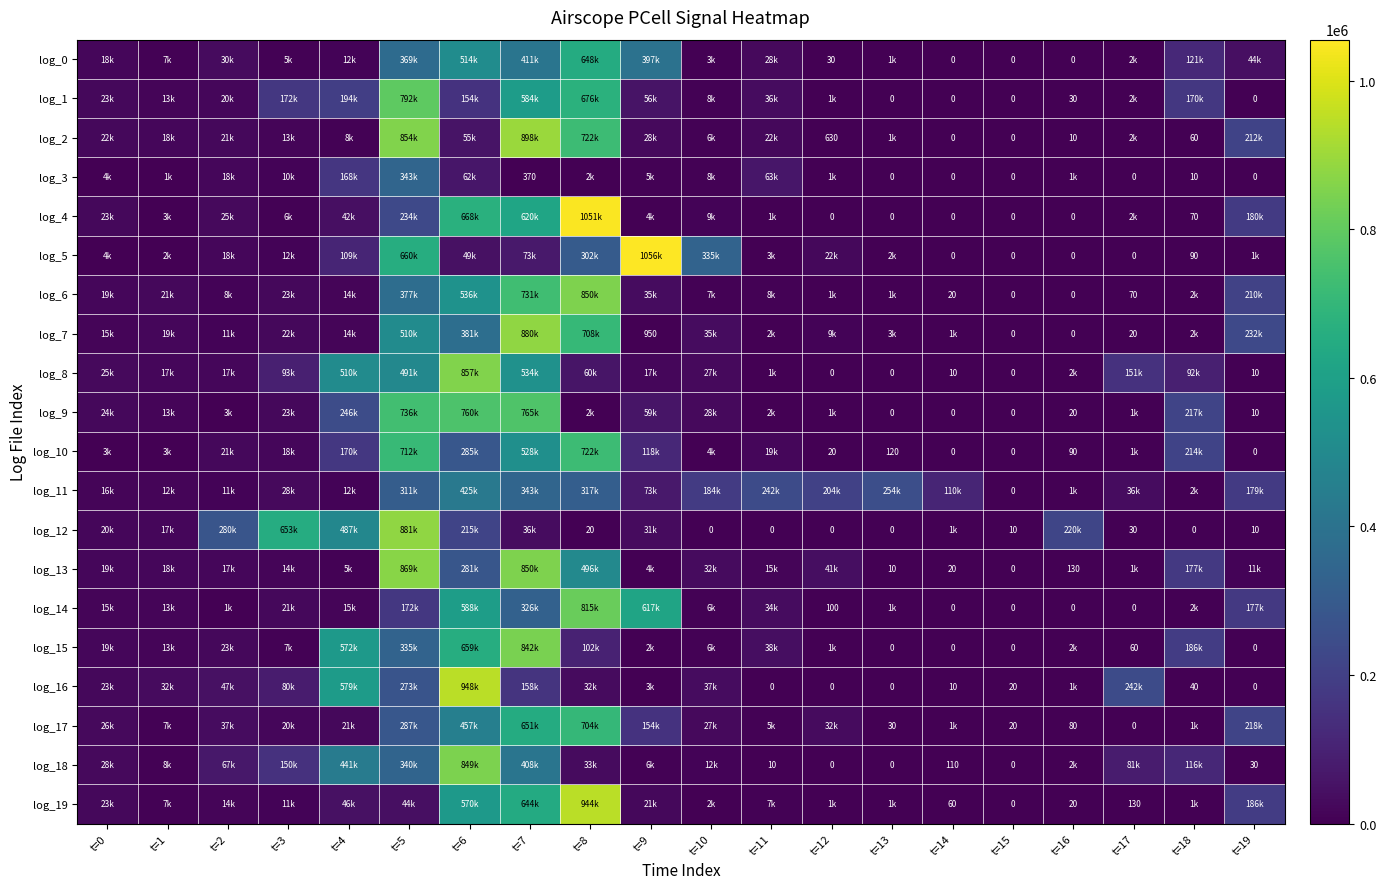

Which has a higher value, t=11 or t=1?

t=11